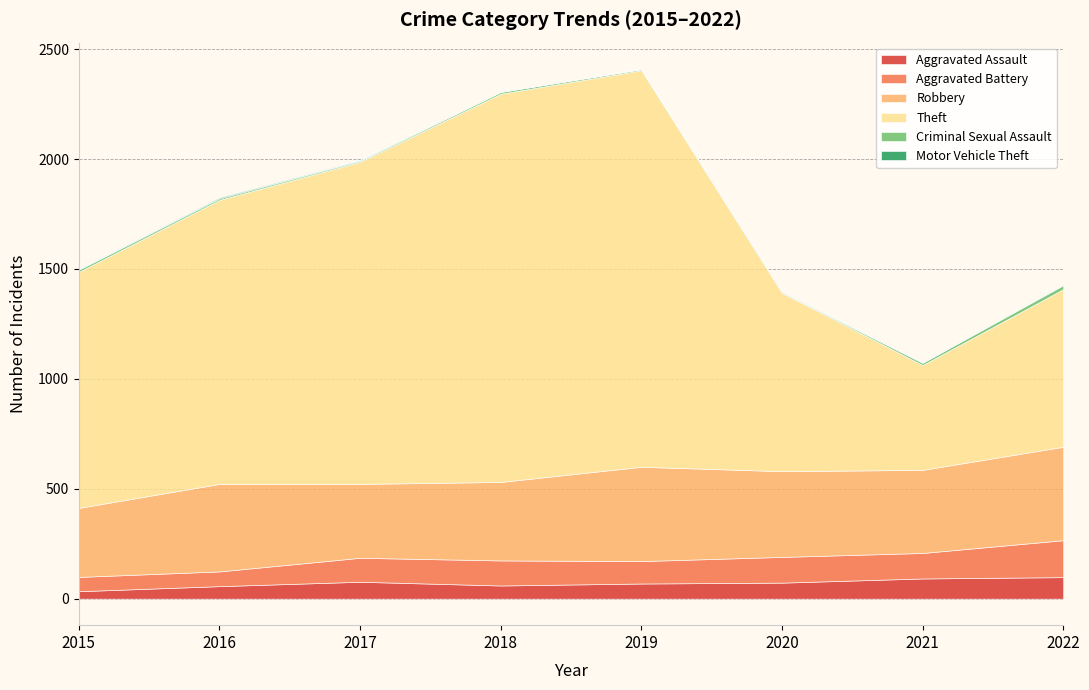

Where is the first local minimum for Robbery?

2017